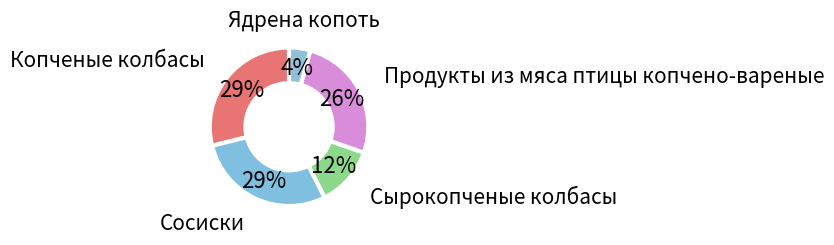

Count the number of slices in the pie.

5